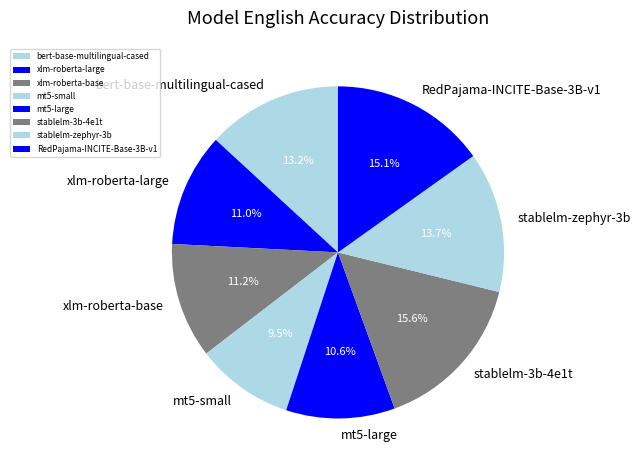

Between mt5-large and stablelm-zephyr-3b, which is larger?

stablelm-zephyr-3b